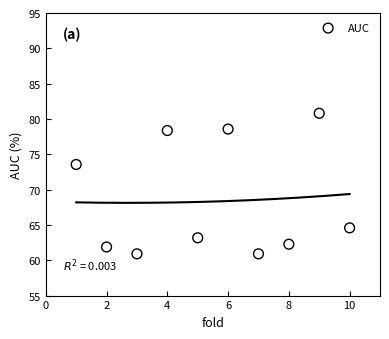

What is the average X value?

5.5